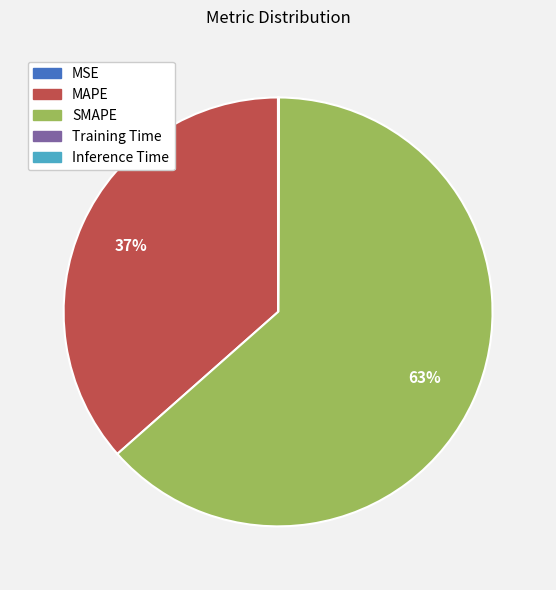

To the nearest percent, what percentage of the pie is MAPE?

37%